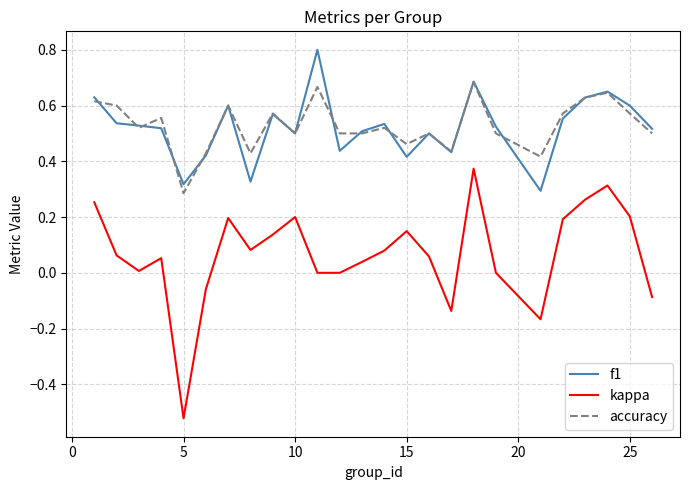

Which series has the largest range (max minus min)?

kappa